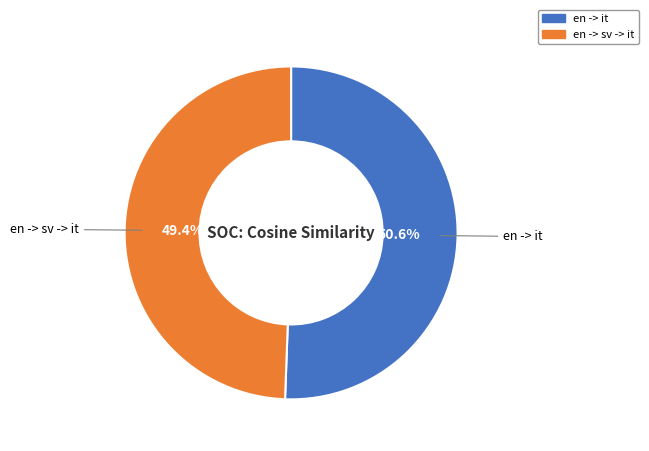

Does en -> it account for over 50% of the chart?

Yes